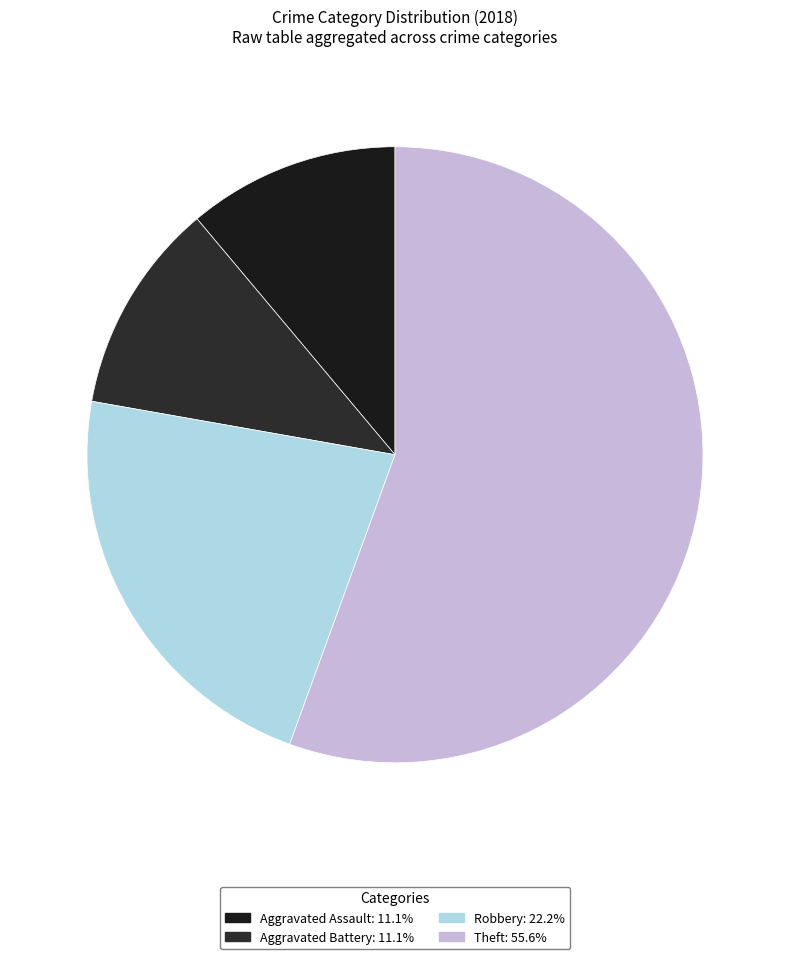

Which category has the smallest portion of the pie?

Aggravated Assault